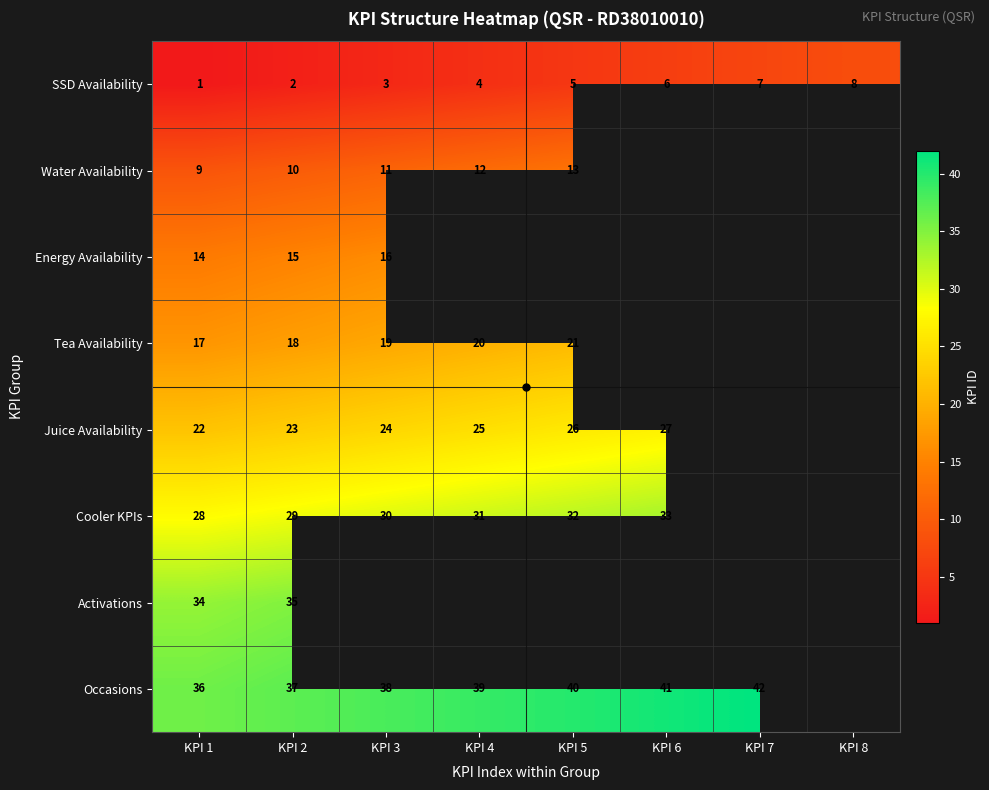

Between KPI 3 and KPI 8, which is larger?

KPI 8